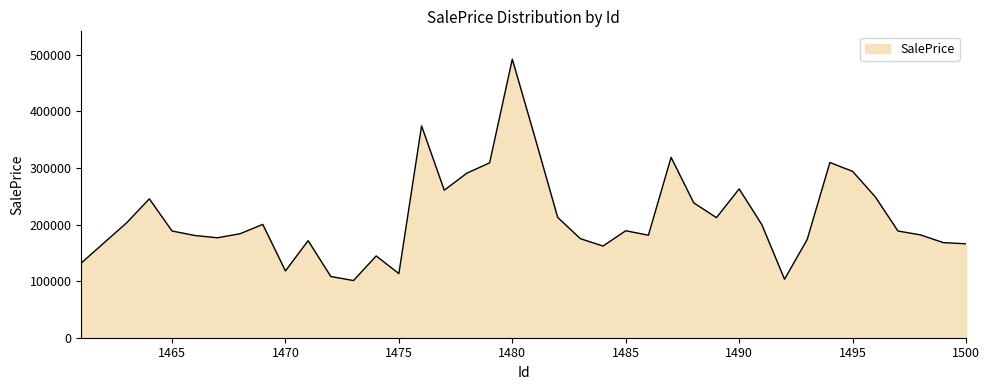

What is the difference between the second highest and minimum values?

273154.0